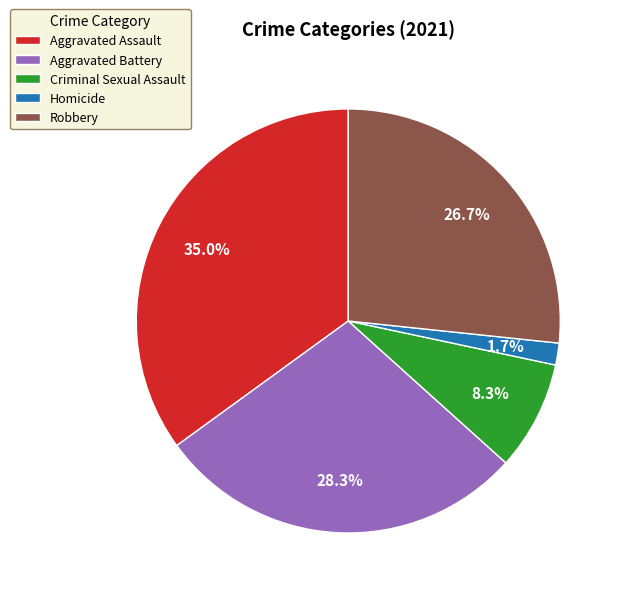

Is it true that Aggravated Assault is 35% of the pie?

True